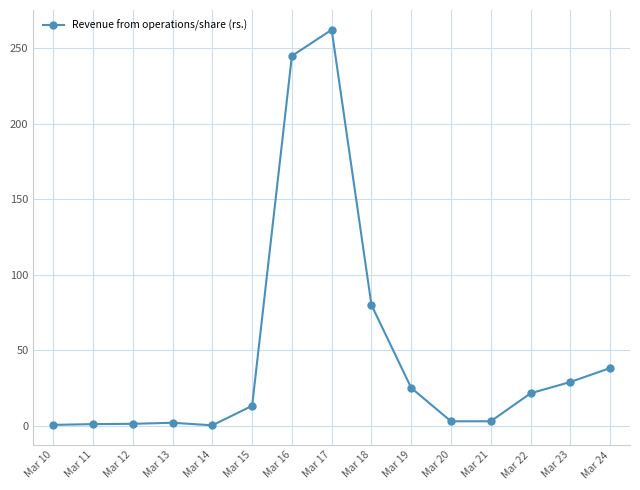

Read the value at Mar 21.

2.9